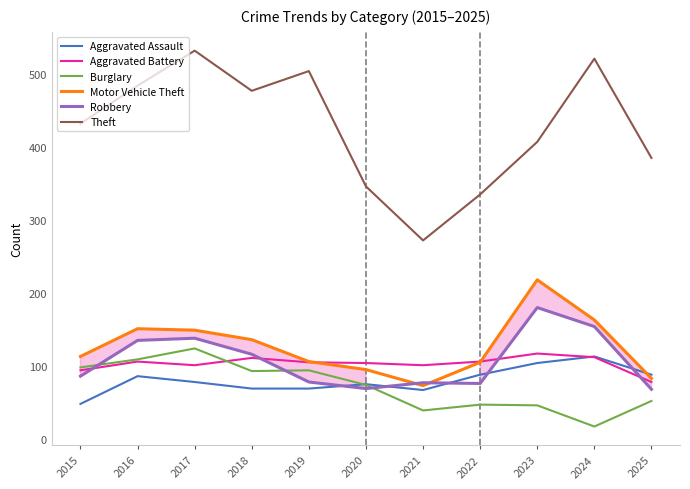

At how many categories does at least one series exceed 254?

11